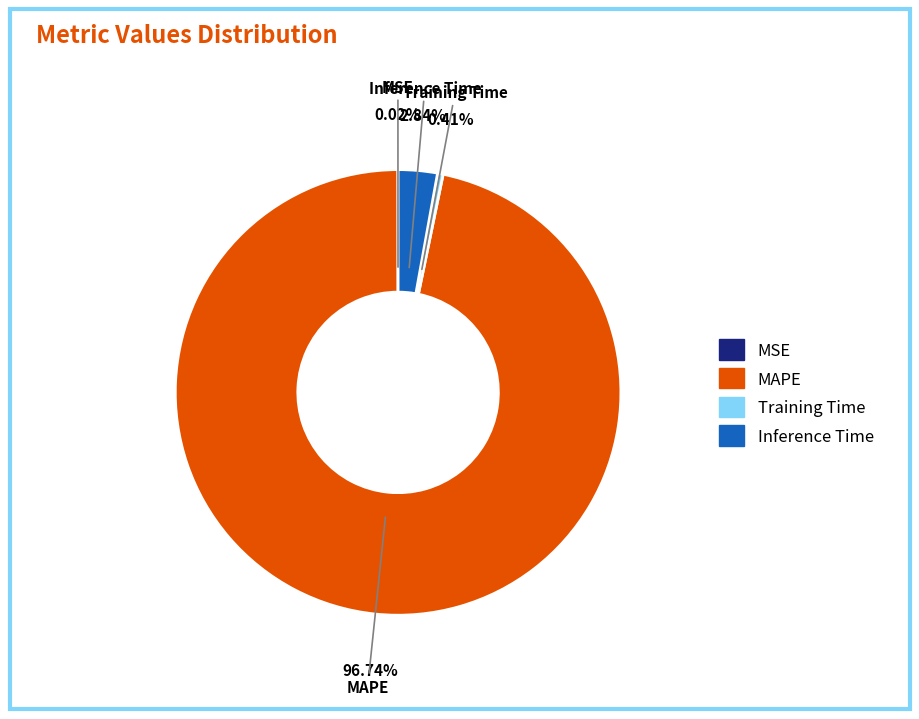

What is the total percentage of Training Time and MAPE?

97.1%